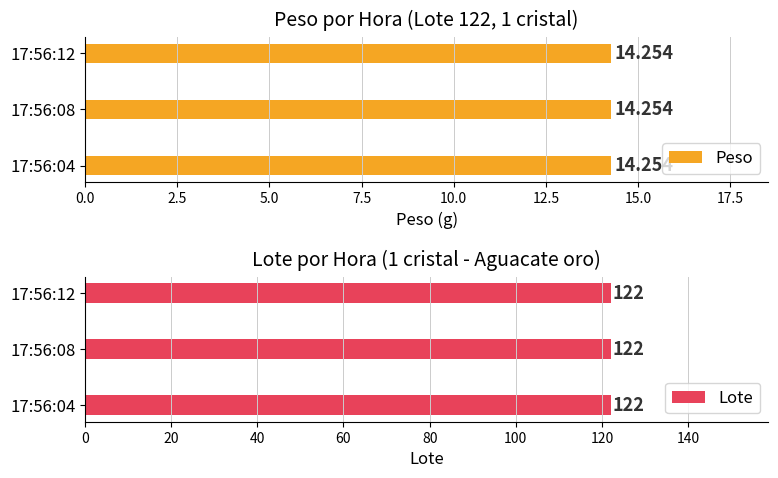

Read the Peso value at 17:56:12.

14.3